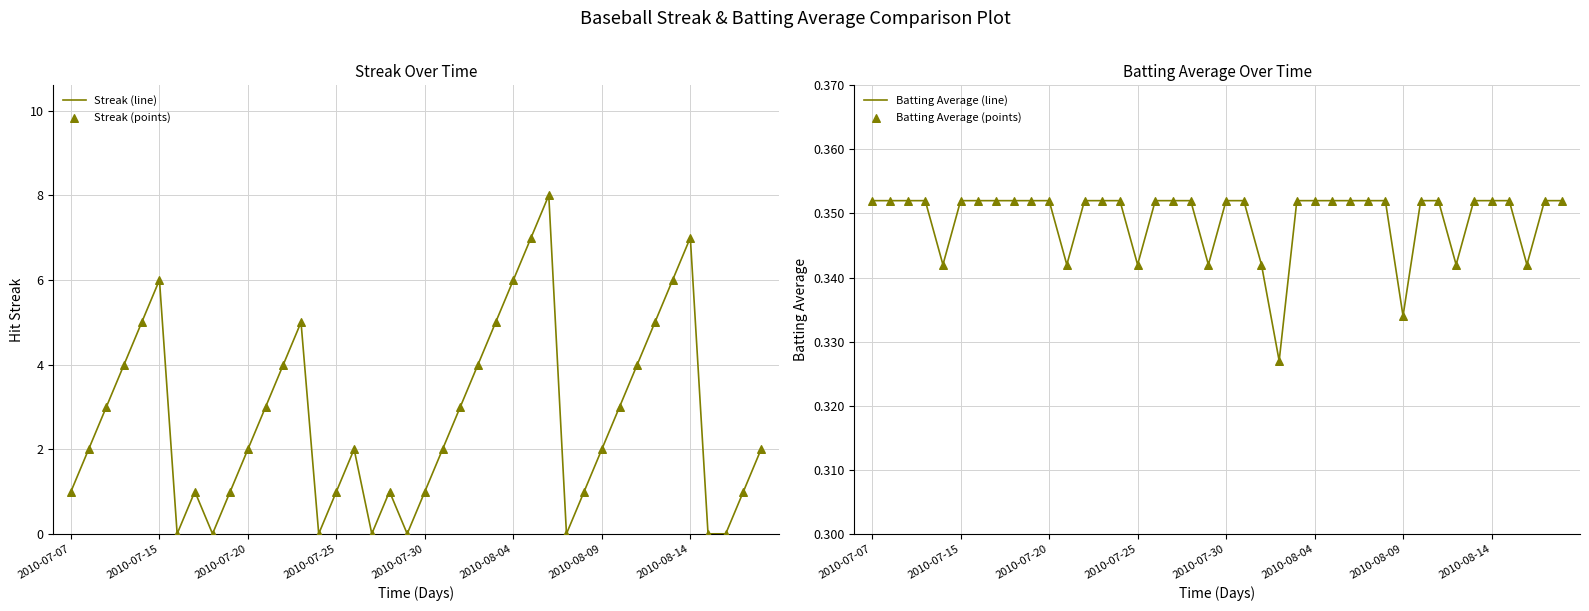

Is the value of Streak (points) at 11 greater than the value of Batting Average (line) at 38?

Yes